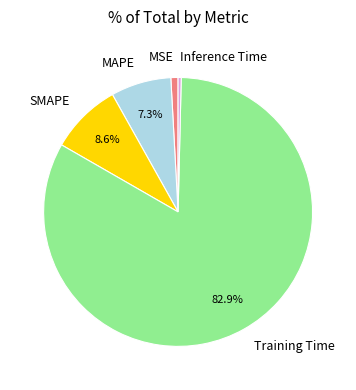

Does MSE represent more than half of the total?

No